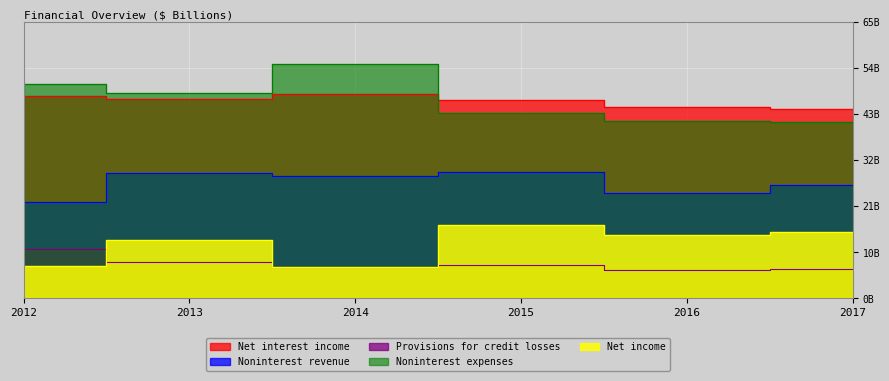

True or false: Provisions for credit losses and Net interest income cross at least once.

False